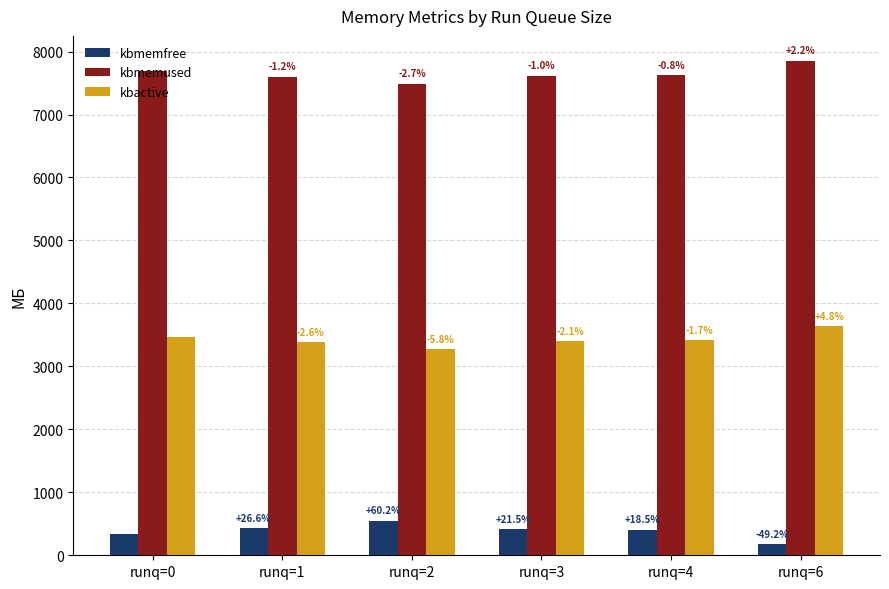

Does the chart contain stacked bars?

No